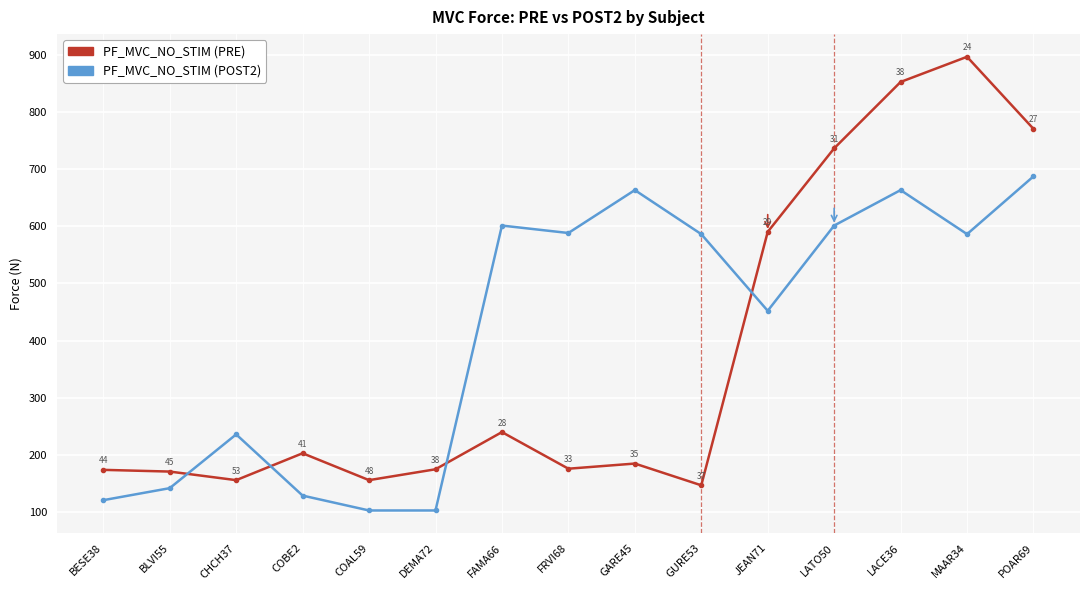

The PF_MVC_NO_STIM (POST2) series shows 663 at GARE45. True or false?

True